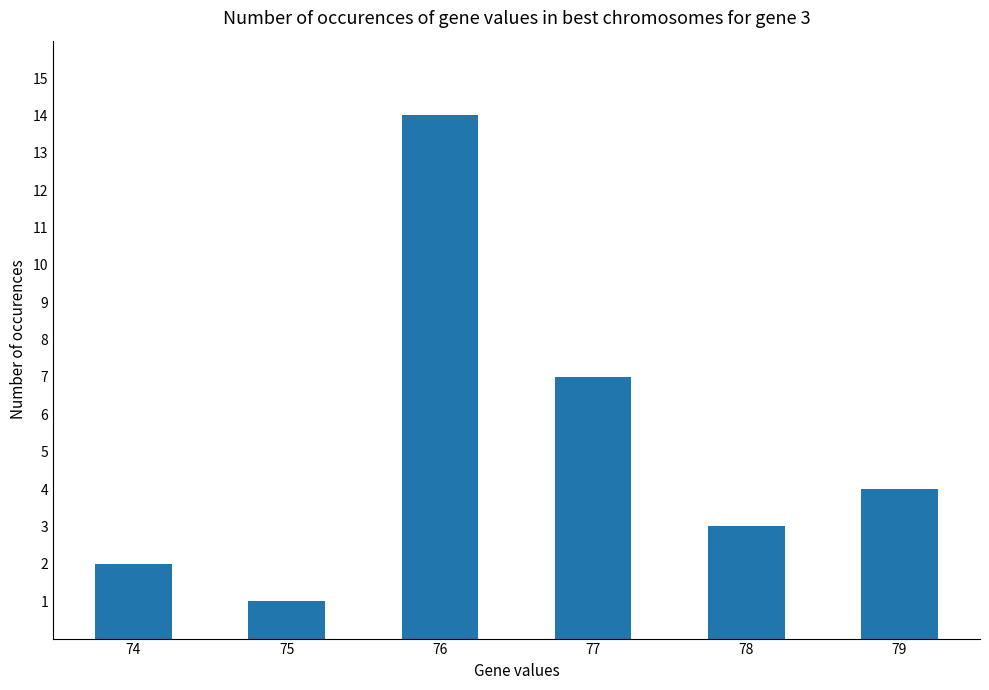

Which category has the lowest value across all series?

75